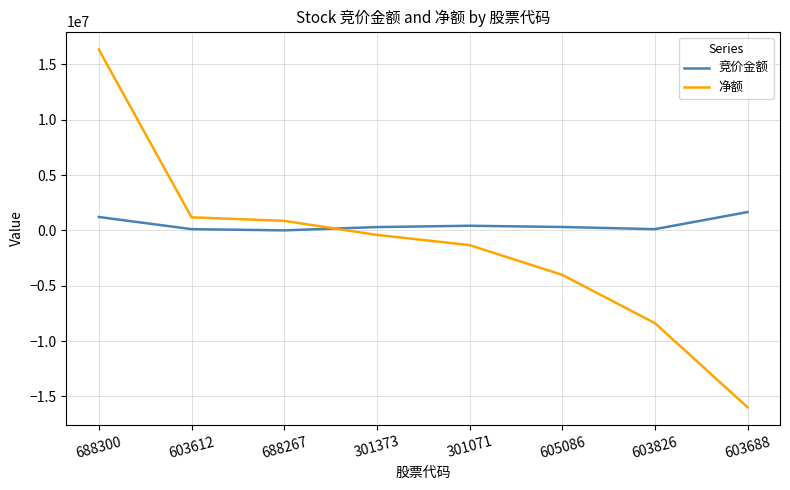

True or false: 净额 and 竞价金额 cross at least once.

True